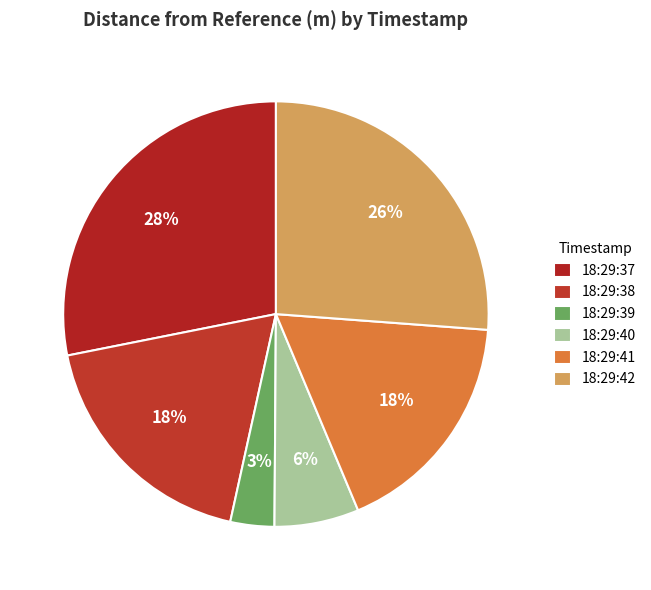

True or false: 18:29:42 accounts for 37% of the total.

False